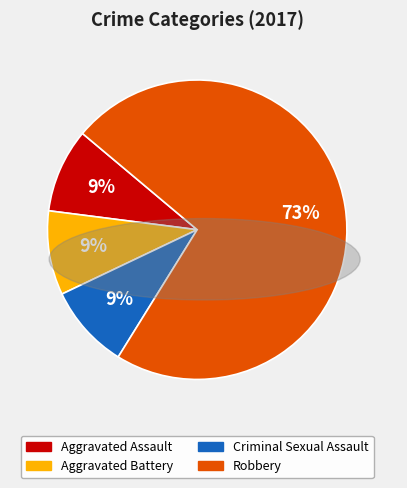

Which slice is the largest?

Robbery